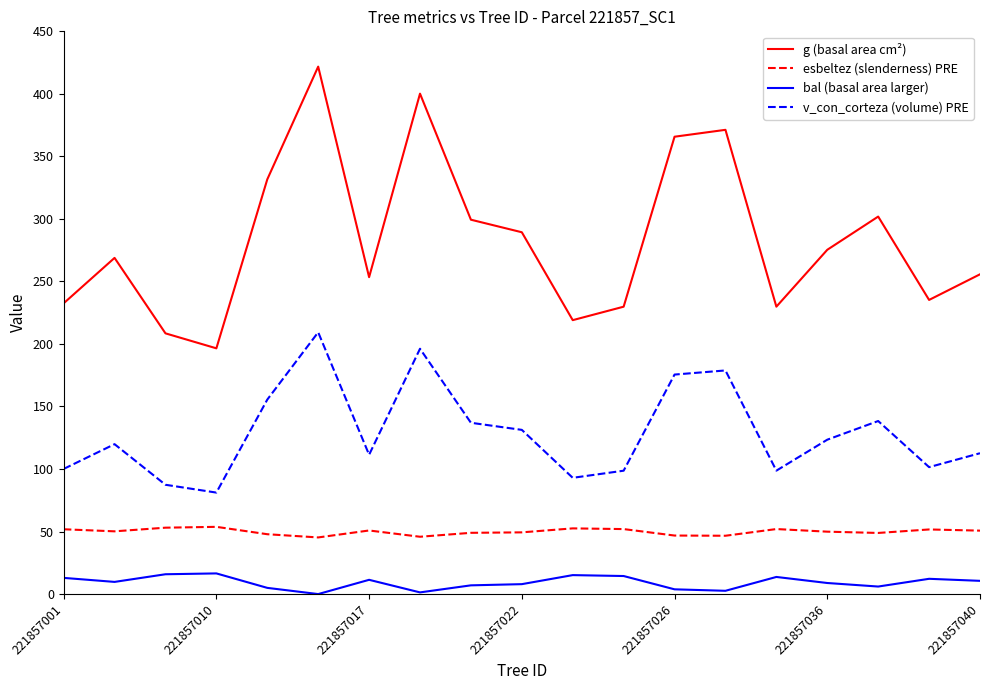

True or false: esbeltez (slenderness) PRE and g (basal area cm²) intersect in this chart.

False